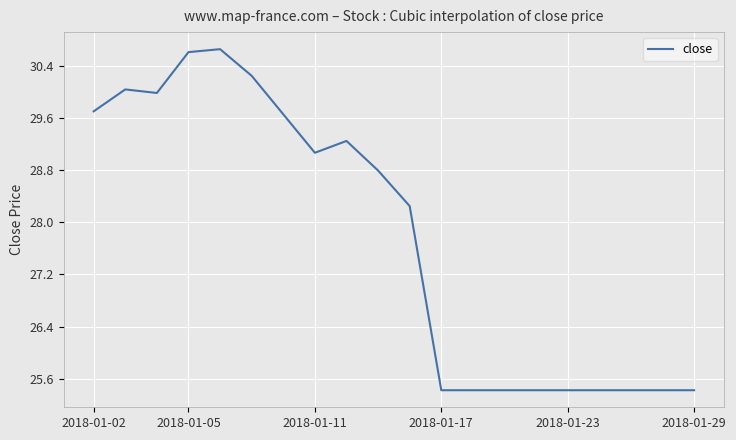

What is the difference between the maximum and minimum values?

5.2